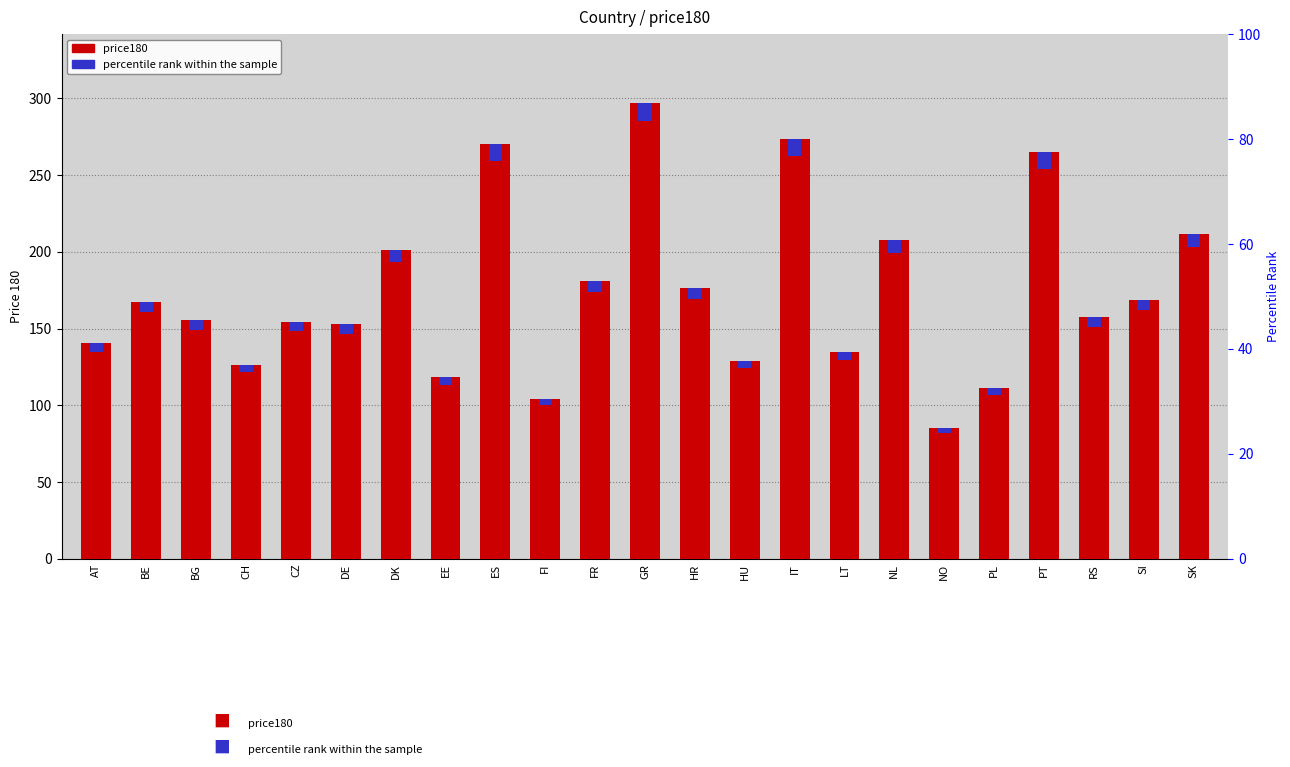

The chart shows a value of 215.2 at CH. True or false?

False